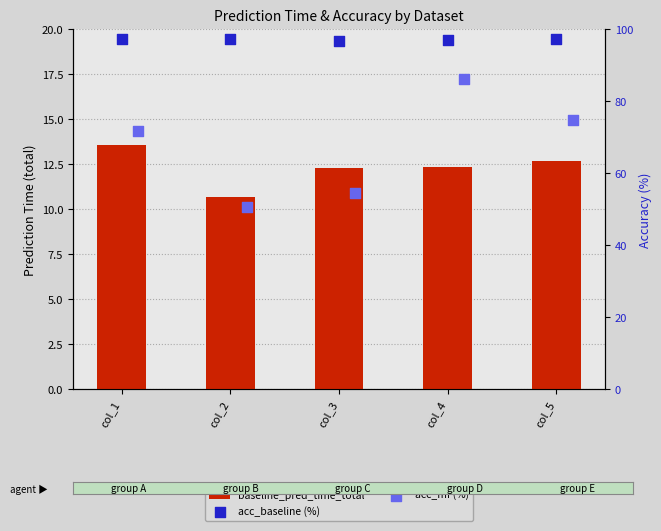

What are all the series names shown in the legend?

baseline_pred_time_total, acc_baseline (%), acc_mf (%)